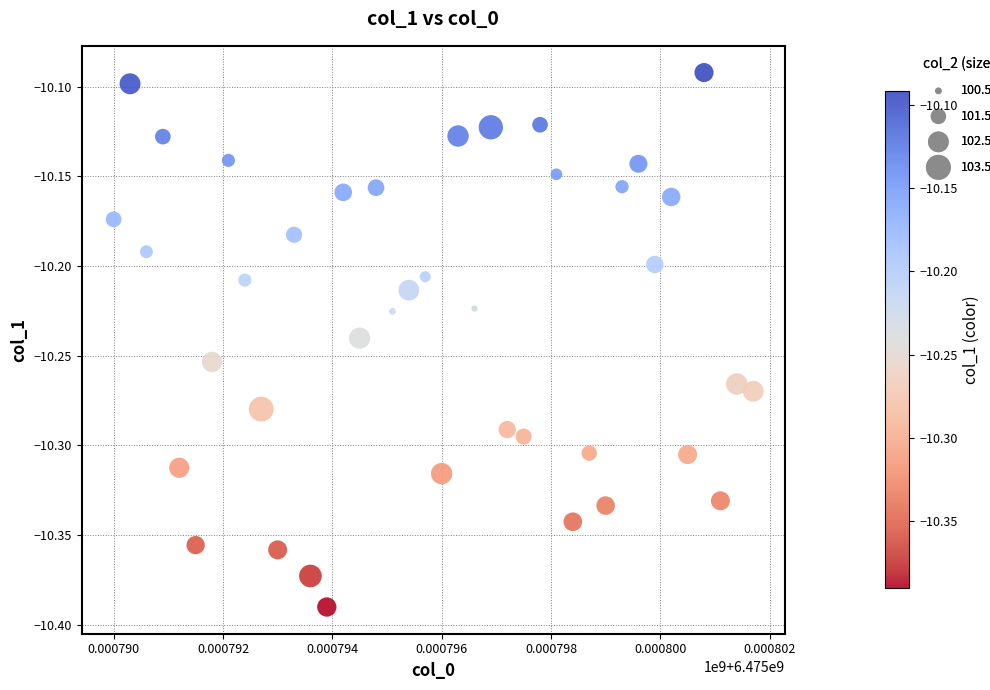

What is the range of X values (max minus min)?

11700.0